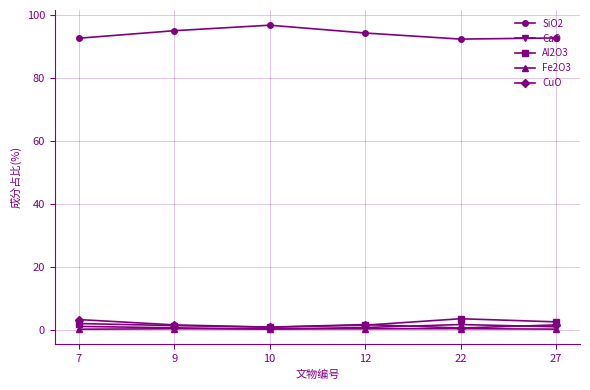

What is the greatest value displayed?

96.8